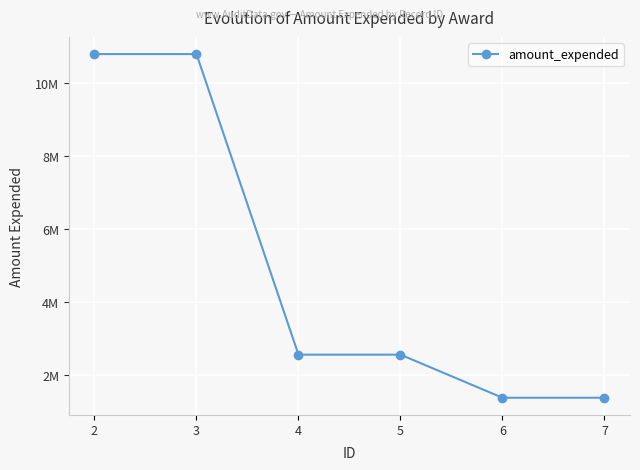

Does the chart have visible grid lines?

Yes